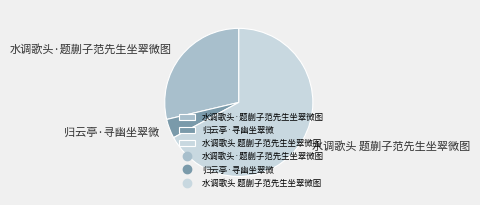

Which slice represents more than half of the pie?

水调歌头 题蒯子范先生坐翠微图